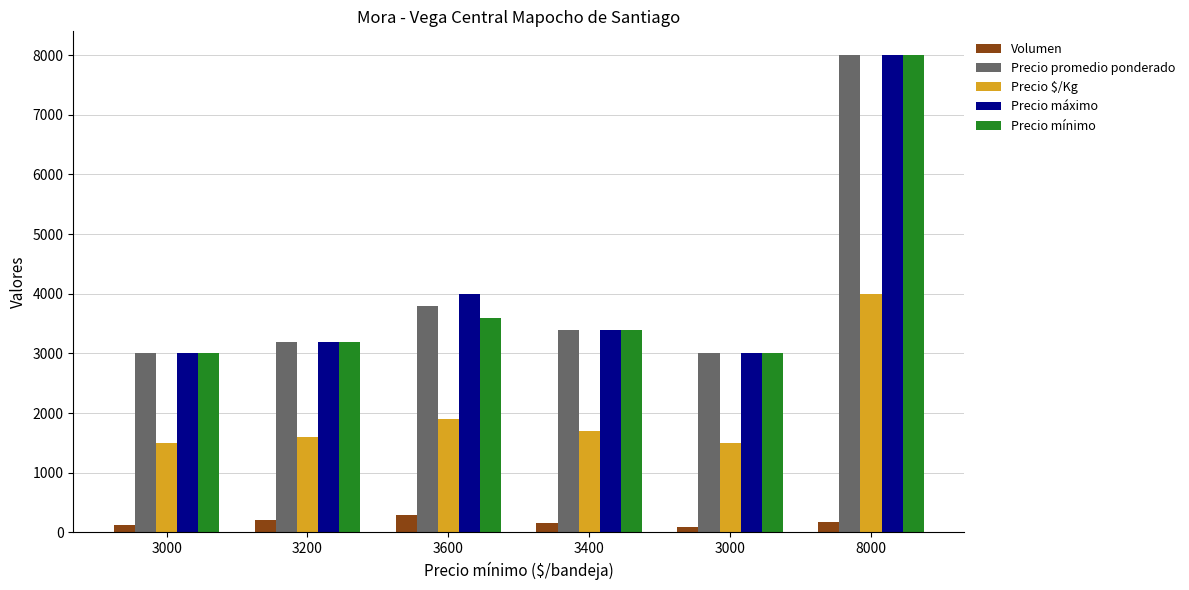

At which label is Precio mínimo closest to 5500?

3600